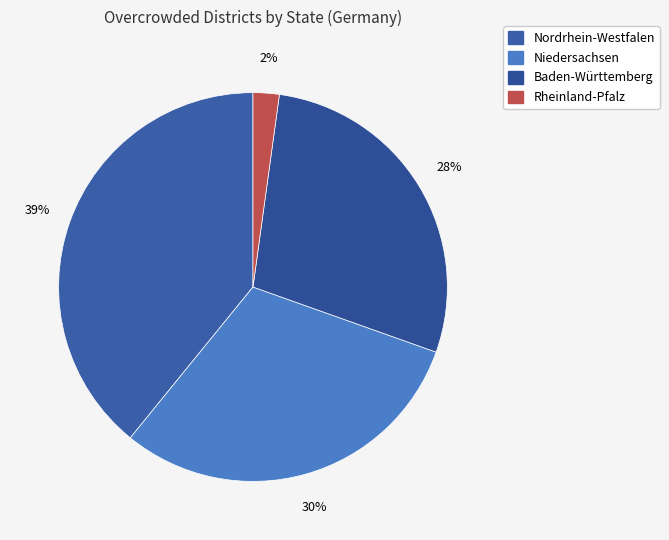

What is the largest slice in the pie chart?

Nordrhein-Westfalen